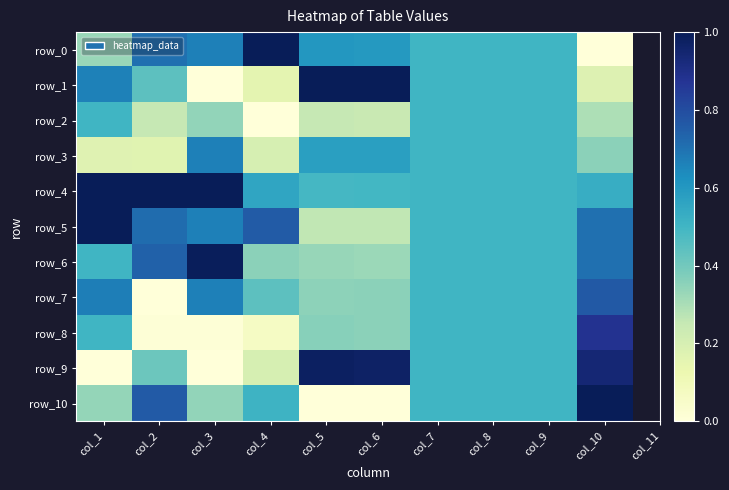

Reading left to right, list all the values displayed in this chart.

row_0: col_1=0.3	col_2=0.7	col_3=0.7	col_4=1.0	col_5=0.6	col_6=0.6	col_7=0.5	col_8=0.5	col_9=0.5	col_10=0.0
row_1: col_1=0.7	col_2=0.4	col_3=0.0	col_4=0.2	col_5=1.0	col_6=1.0	col_7=0.5	col_8=0.5	col_9=0.5	col_10=0.2
row_2: col_1=0.5	col_2=0.3	col_3=0.3	col_4=0.0	col_5=0.3	col_6=0.2	col_7=0.5	col_8=0.5	col_9=0.5	col_10=0.3
row_3: col_1=0.2	col_2=0.2	col_3=0.7	col_4=0.2	col_5=0.6	col_6=0.6	col_7=0.5	col_8=0.5	col_9=0.5	col_10=0.4
row_4: col_1=1.0	col_2=1.0	col_3=1.0	col_4=0.6	col_5=0.5	col_6=0.5	col_7=0.5	col_8=0.5	col_9=0.5	col_10=0.5
row_5: col_1=1.0	col_2=0.7	col_3=0.7	col_4=0.8	col_5=0.3	col_6=0.3	col_7=0.5	col_8=0.5	col_9=0.5	col_10=0.7
row_6: col_1=0.5	col_2=0.7	col_3=1.0	col_4=0.4	col_5=0.3	col_6=0.3	col_7=0.5	col_8=0.5	col_9=0.5	col_10=0.7
row_7: col_1=0.7	col_2=0.0	col_3=0.7	col_4=0.4	col_5=0.3	col_6=0.4	col_7=0.5	col_8=0.5	col_9=0.5	col_10=0.8
row_8: col_1=0.5	col_2=0.0	col_3=0.0	col_4=0.1	col_5=0.4	col_6=0.4	col_7=0.5	col_8=0.5	col_9=0.5	col_10=0.9
row_9: col_1=0.0	col_2=0.4	col_3=0.0	col_4=0.2	col_5=1.0	col_6=1.0	col_7=0.5	col_8=0.5	col_9=0.5	col_10=0.9
row_10: col_1=0.3	col_2=0.8	col_3=0.3	col_4=0.5	col_5=0.0	col_6=0.0	col_7=0.5	col_8=0.5	col_9=0.5	col_10=1.0